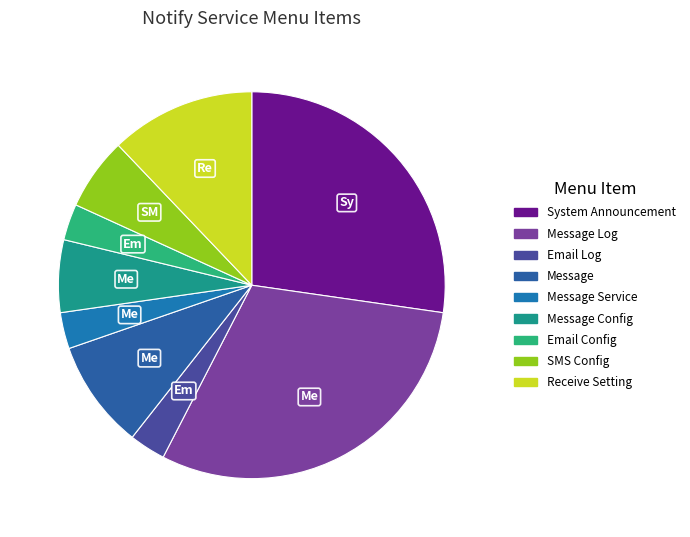

How many slices are in this pie chart?

9